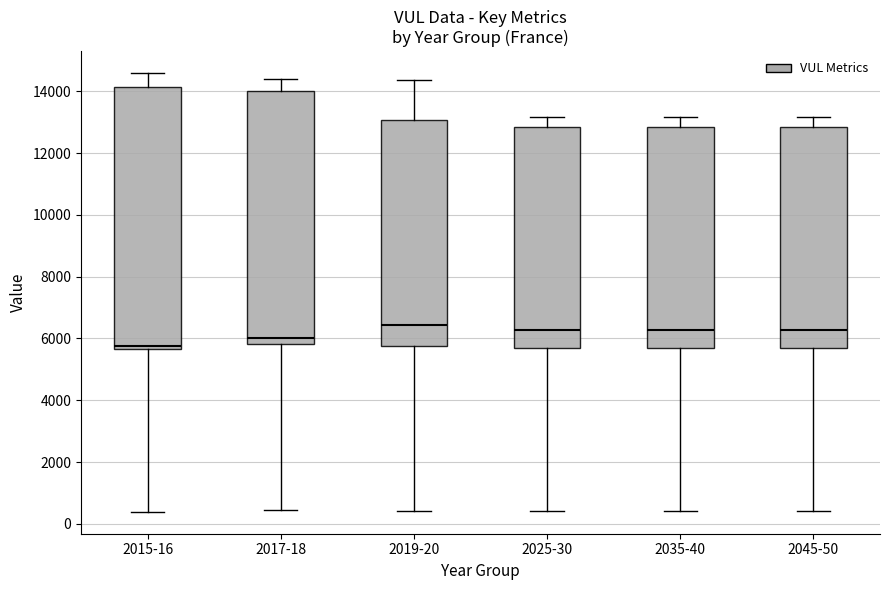

Reading left to right, transcribe this box plot: for each box, give where its median line is, the range the box spans, and where its two whiskers end, as read against the y-axis. The values are not printed on the chart, so give them approximately, as read against the axis.

2015-16: median 5800, box 5600 to 14200, whiskers 400 to 14600
2017-18: median 6000, box 5800 to 14000, whiskers 400 to 14400
2019-20: median 6400, box 5800 to 13000, whiskers 400 to 14400
2025-30: median 6200, box 5600 to 12800, whiskers 400 to 13200
2035-40: median 6200, box 5600 to 12800, whiskers 400 to 13200
2045-50: median 6200, box 5600 to 12800, whiskers 400 to 13200